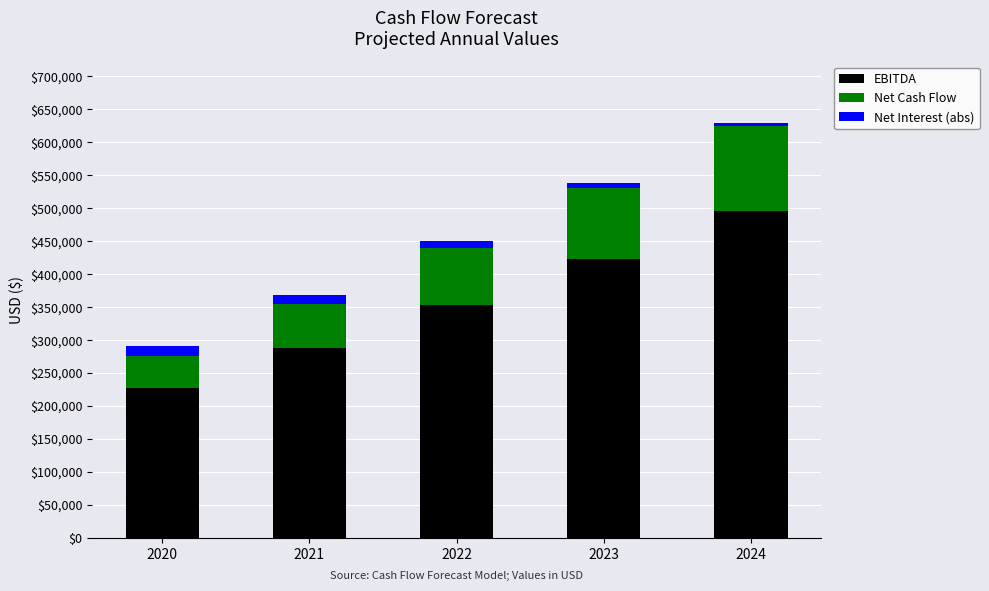

What are all the series names shown in the legend?

EBITDA, Net Cash Flow, Net Interest (abs)